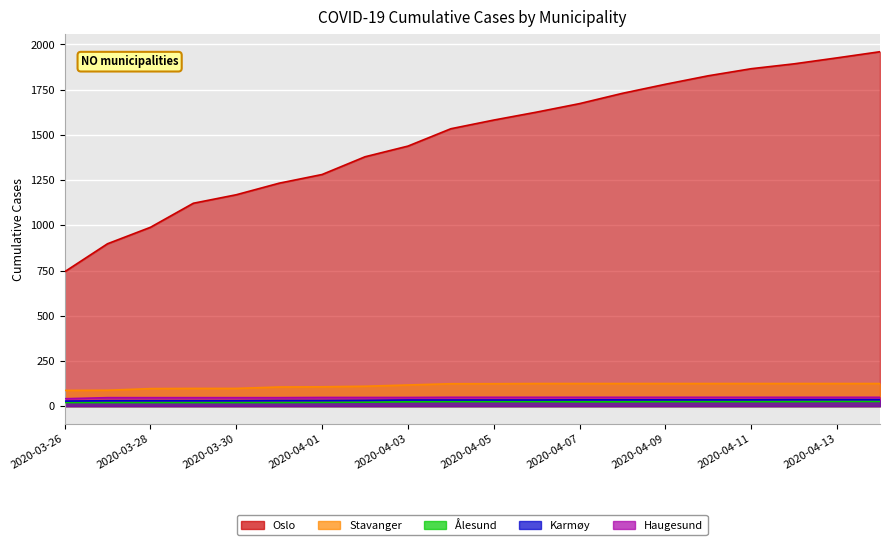

The value of Oslo at 2020-04-03 is 1438. True or false?

True